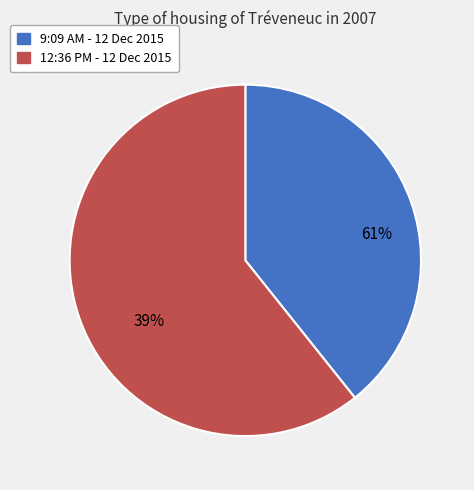

What is the change in value from 9:09 AM - 12 Dec 2015 to 12:36 PM - 12 Dec 2015?

+66